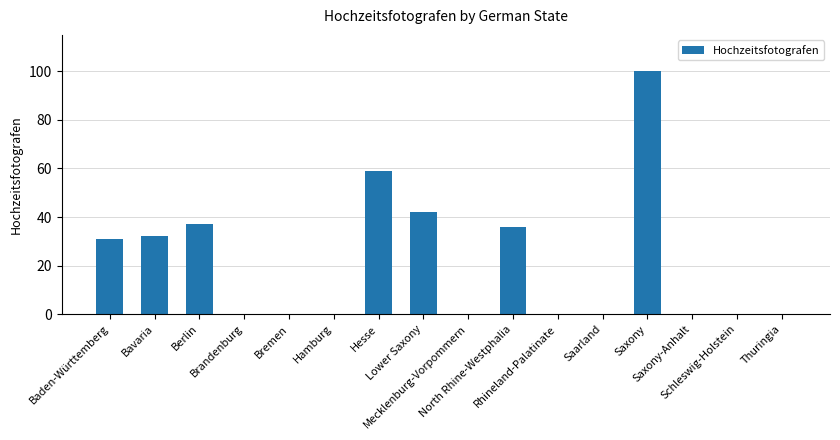

True or false: the data shows 0 at Saarland.

True